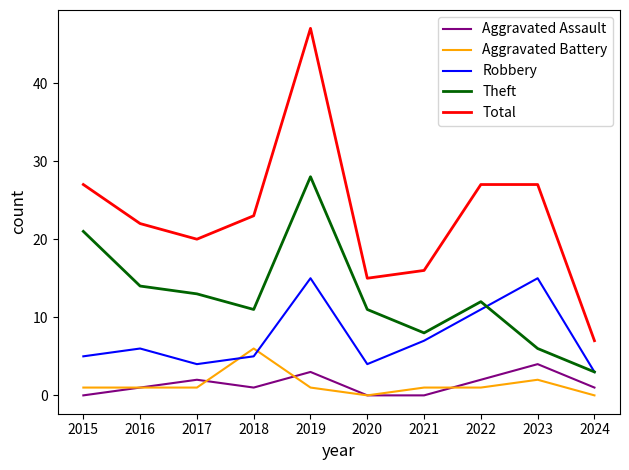

Reading left to right, what are all the values shown in this chart?

Aggravated Assault: 0	1	2	1	3	0	0	2	4	1
Aggravated Battery: 1	1	1	6	1	0	1	1	2	0
Robbery: 5	6	4	5	15	4	7	11	15	3
Theft: 21	14	13	11	28	11	8	12	6	3
Total: 27	22	20	23	47	15	16	27	27	7